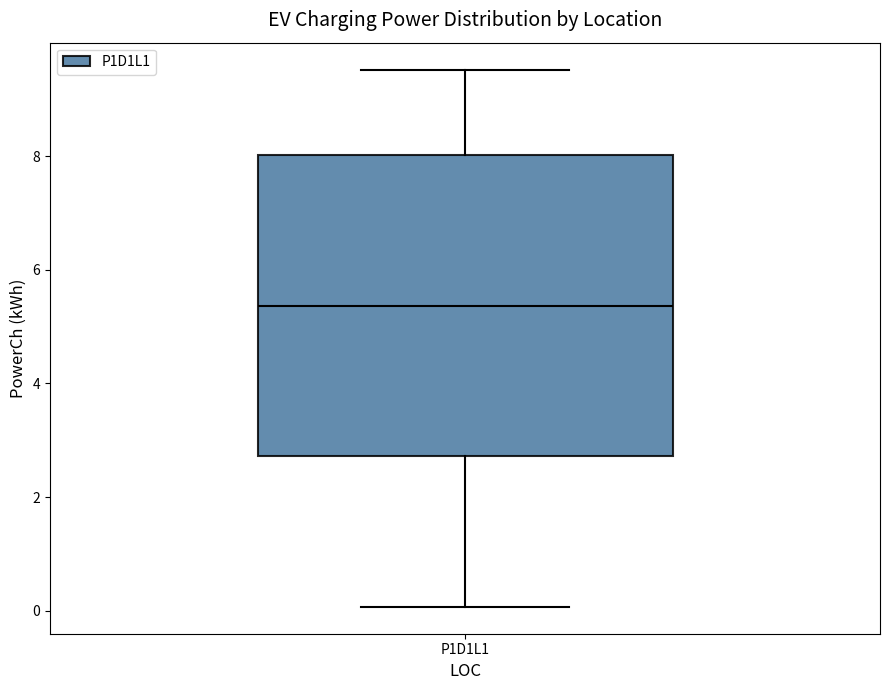

Transcribe this box plot: give where the median line is, the range the box spans, and where the two whiskers end, as read against the y-axis. The values are not printed on the chart, so give them approximately, as read against the axis.

median 5.4, box 2.8 to 8.0, whiskers 0.0 to 9.6